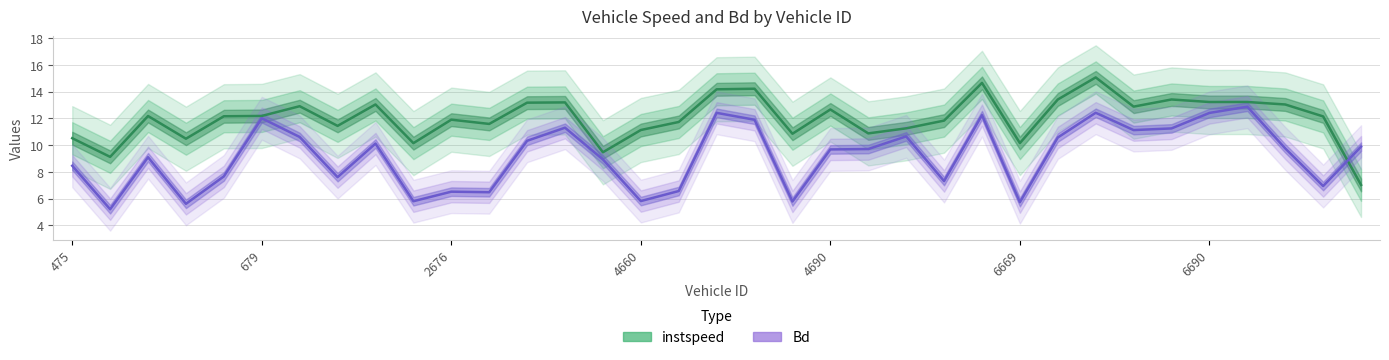

Which series ends up on top after the final intersection of Bd and instspeed?

Bd